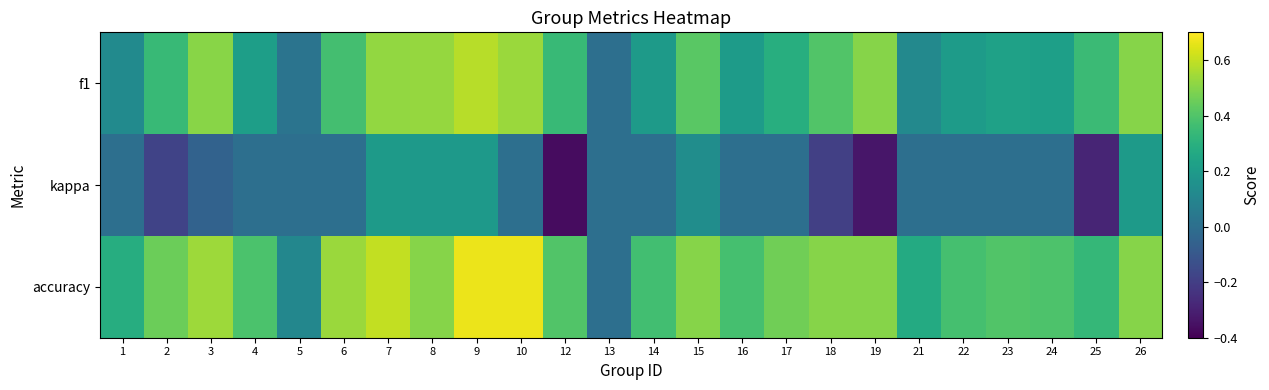

Count the number of categories in the chart.

24